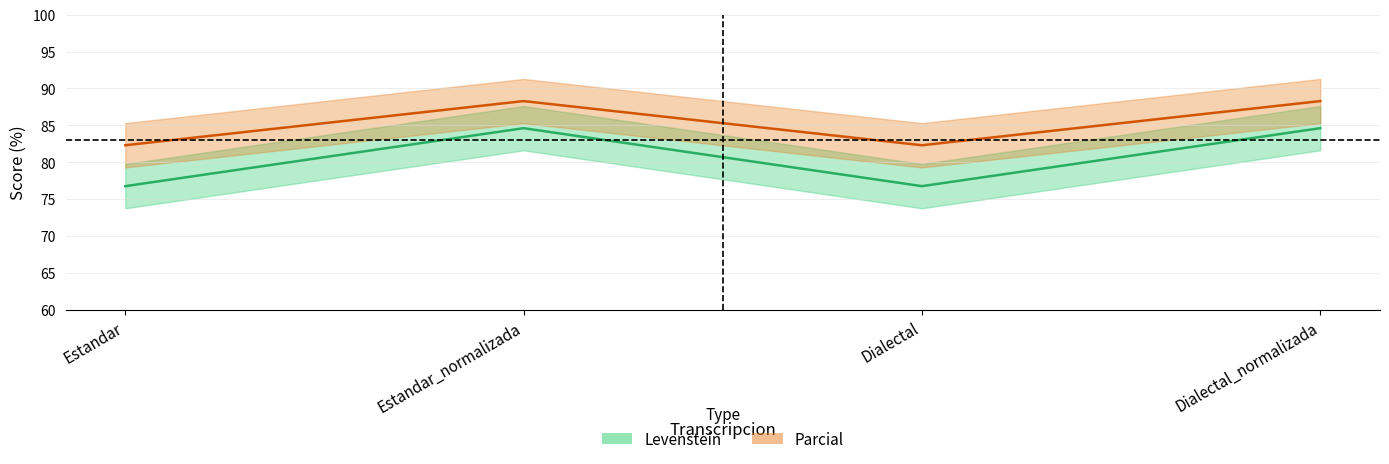

How many interior local valleys does the Parcial series have?

1